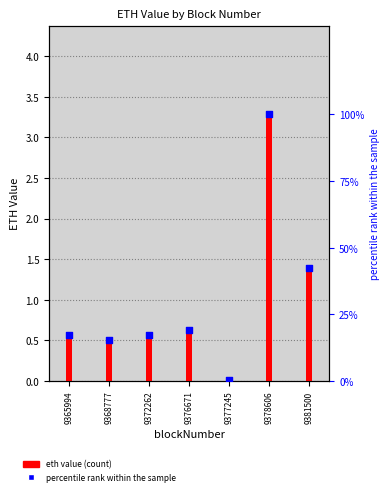

What is the total value across all series at 9378606?

103.2